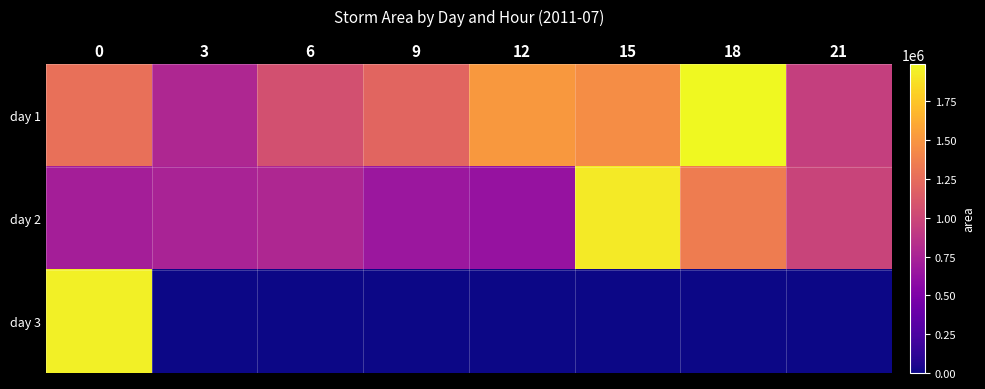

Reading left to right, list all the values displayed in this chart.

day 1: 0=1274375	3=781875	6=1061875	9=1201875	12=1510625	15=1453750	18=1991250	21=945625
day 2: 0=718750	3=748750	6=780625	9=666250	12=631875	15=1922500	18=1351250	21=978750
day 3: 0=1951875	3=625	6=0	9=0	12=0	15=0	18=0	21=0